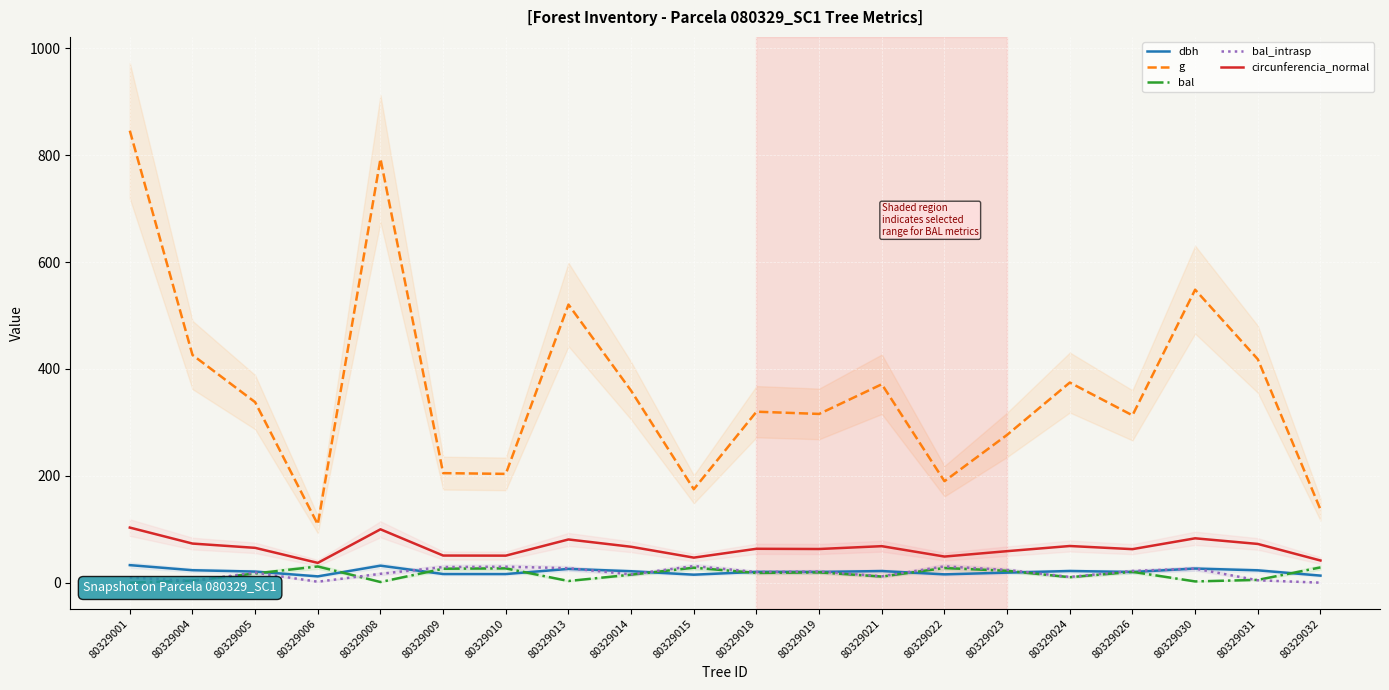

Where is bal_intrasp nearest to the value 15?

80329014